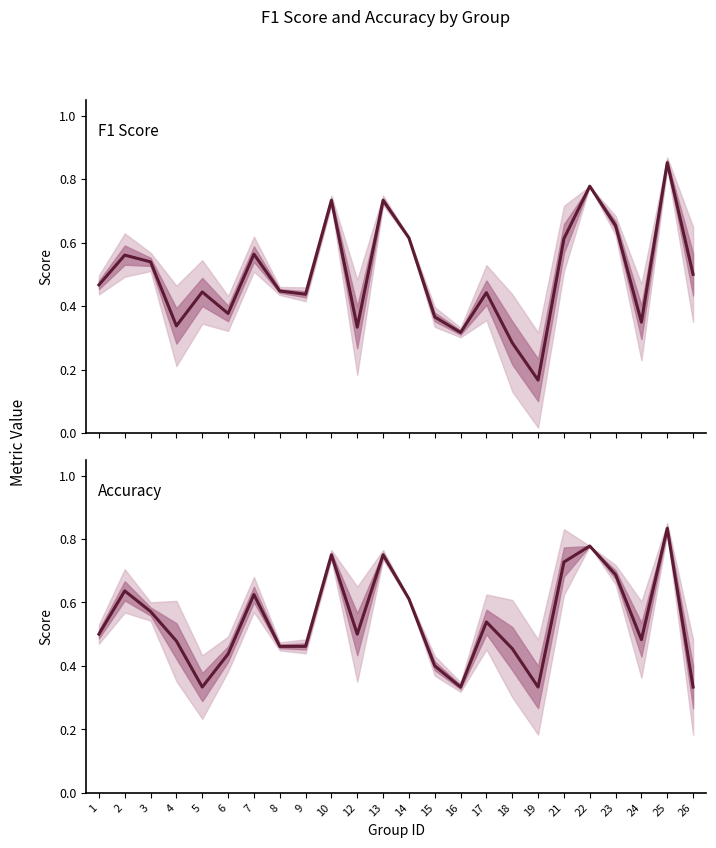

Between 5 and 16, which series saw the biggest shift?

f1